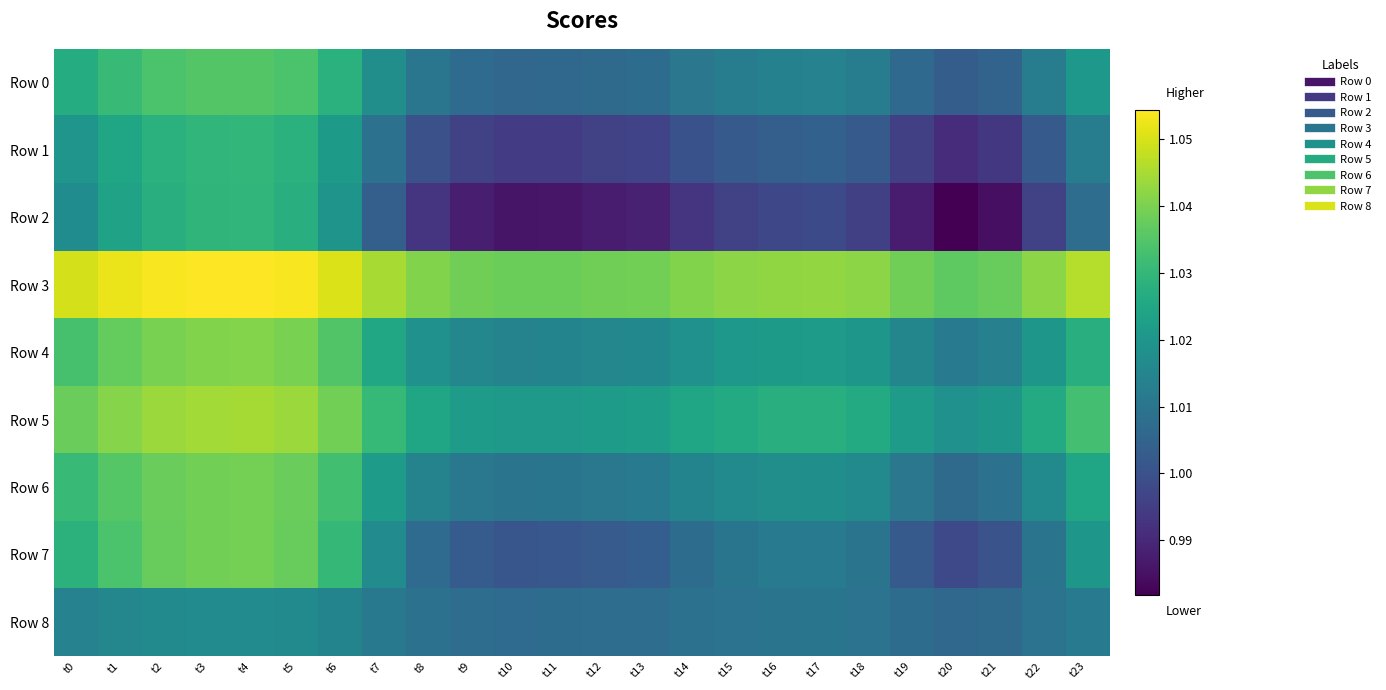

At how many categories does at least one series exceed 1?

24